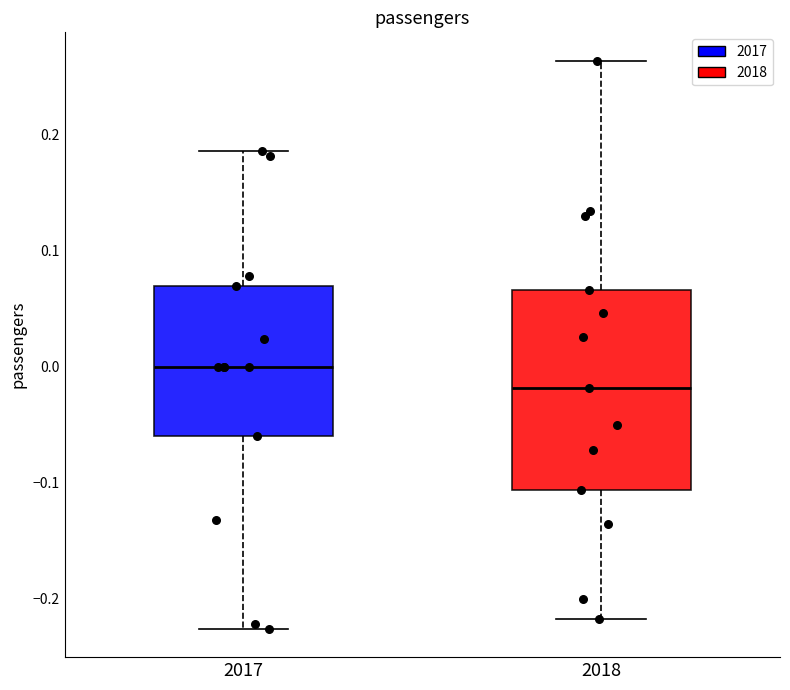

Comparing the boxes themselves (not the whiskers), which one is the tallest?

2018